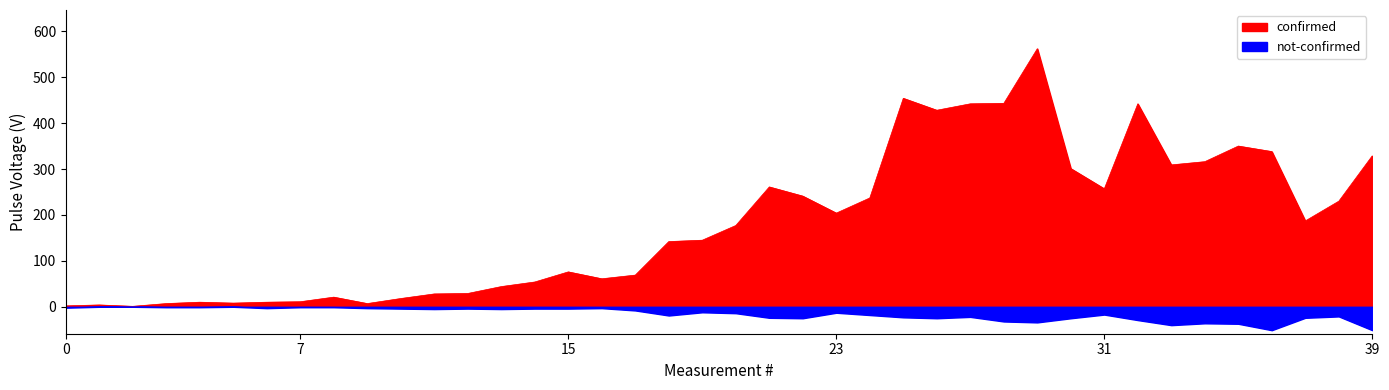

Does the chart display data point markers on the line(s)?

No